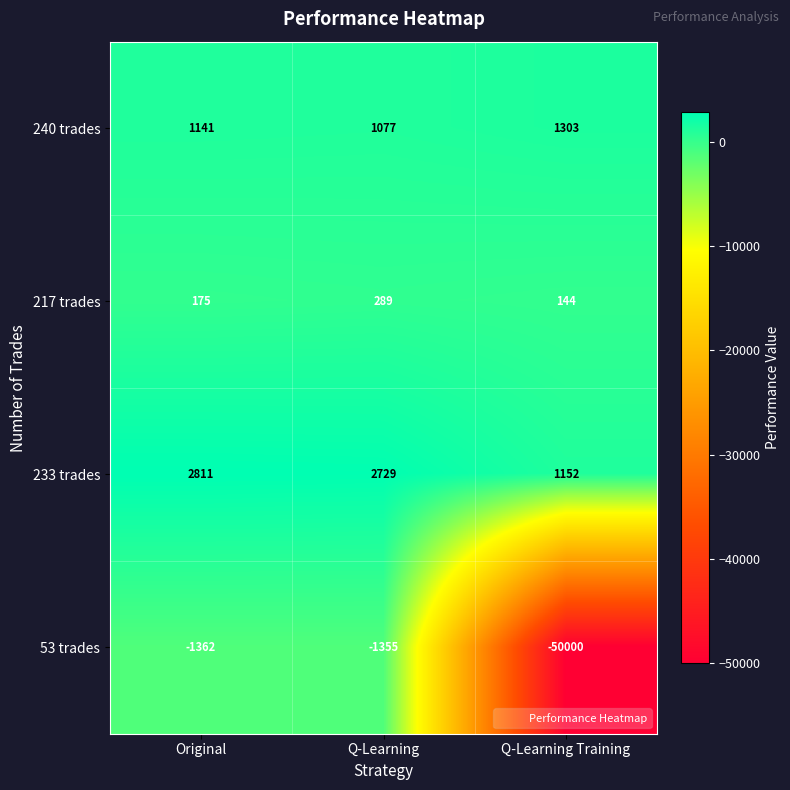

How many categories are shown in the chart?

3